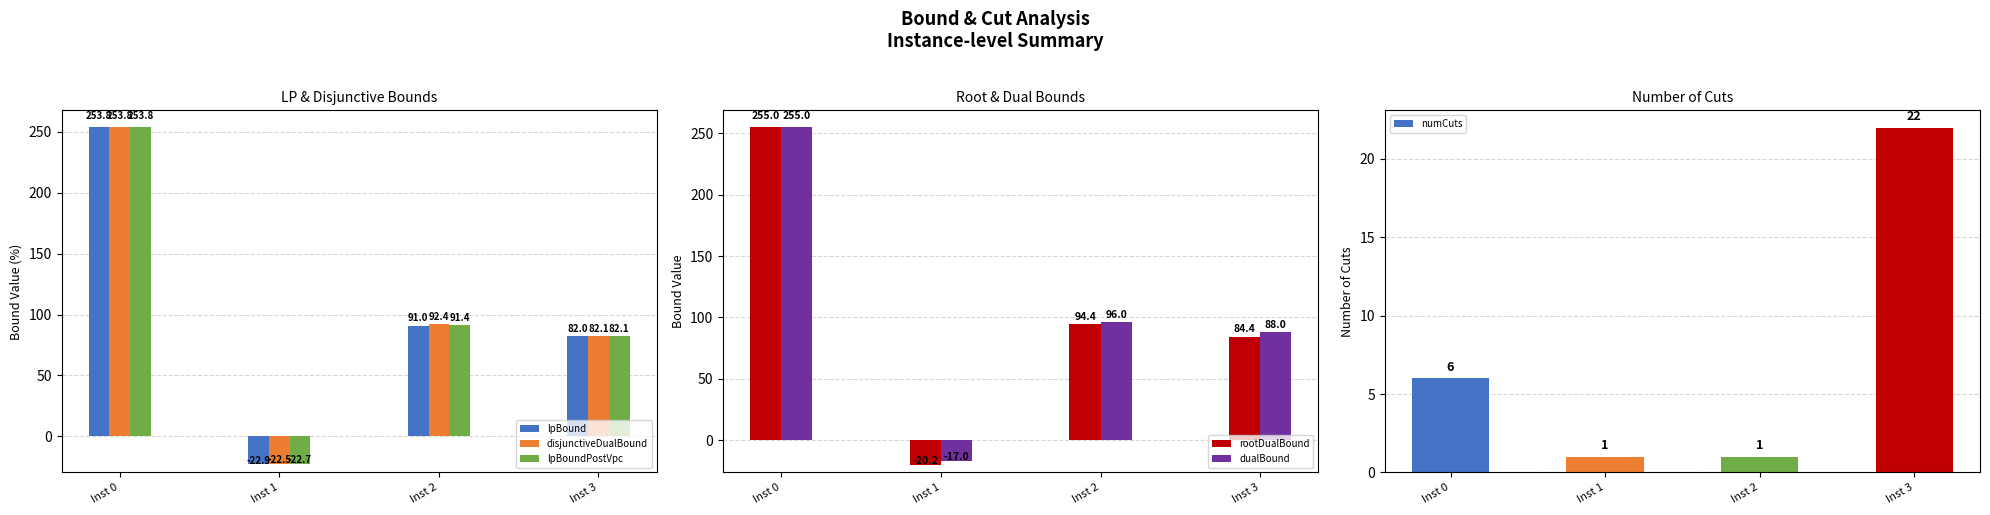

List the series in order of their peak value, lowest first.

numCuts, lpBound, disjunctiveDualBound, lpBoundPostVpc, rootDualBound, dualBound